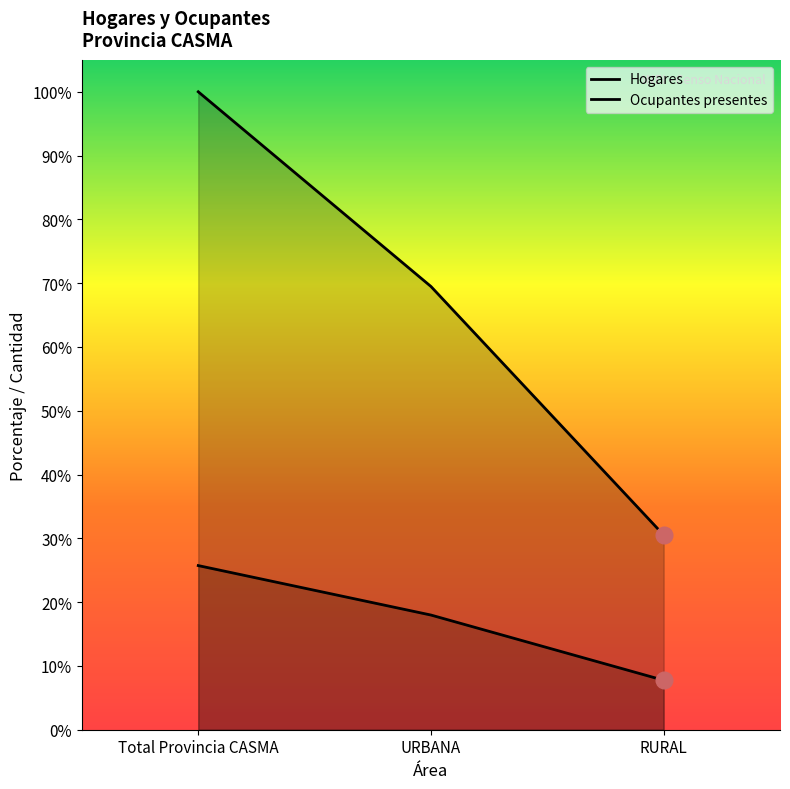

What position from the left is RURAL?

3